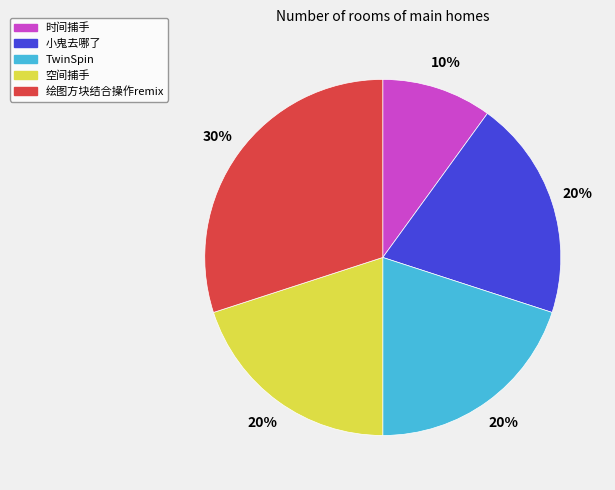

Is the sum of 小鬼去哪了 and TwinSpin greater than half?

No